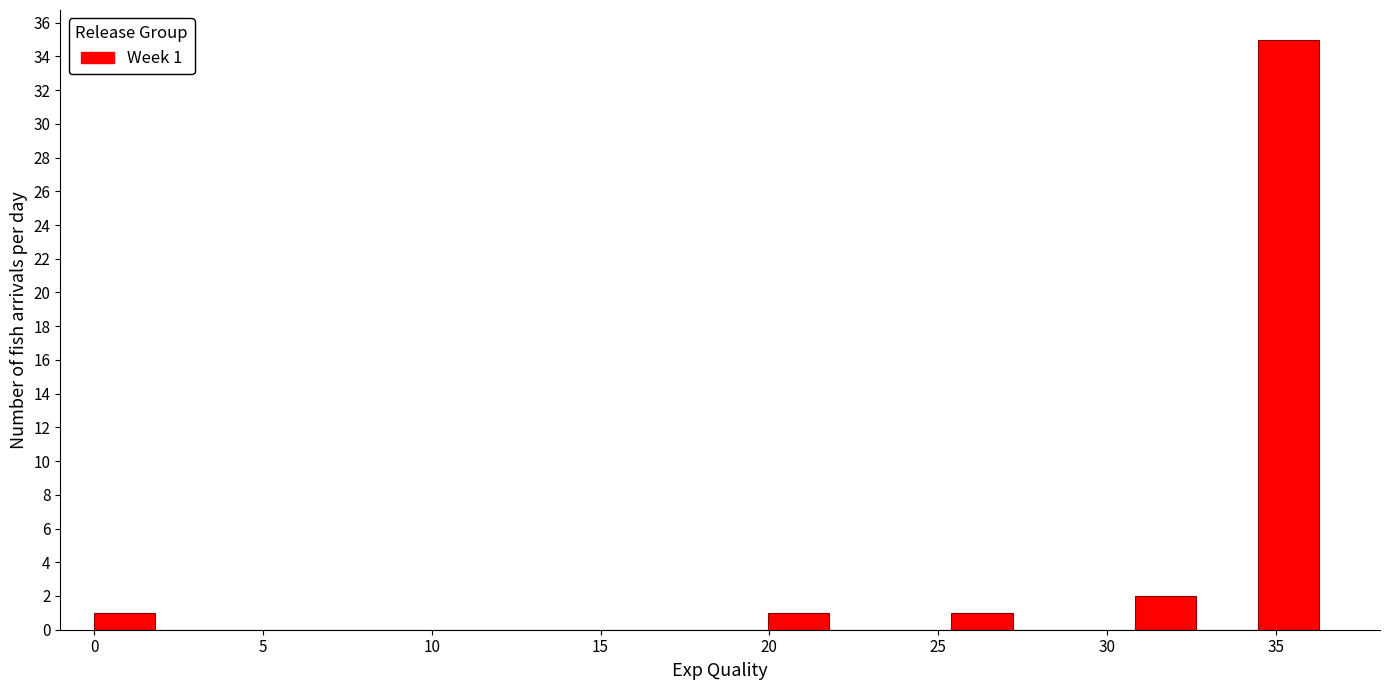

Read against the x-axis, roughly where is the centre of the tallest bar?

35.5